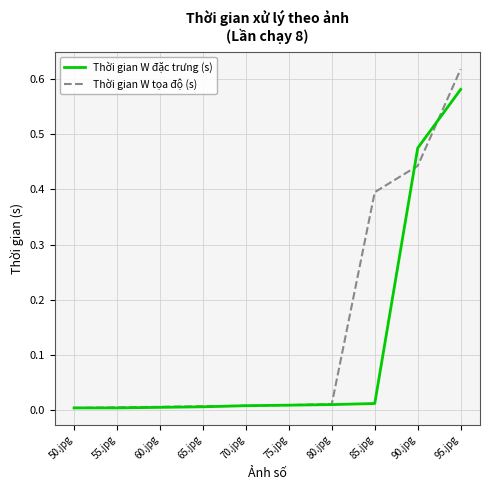

What is the average value of the Thời gian W tọa độ (s) series?

0.2